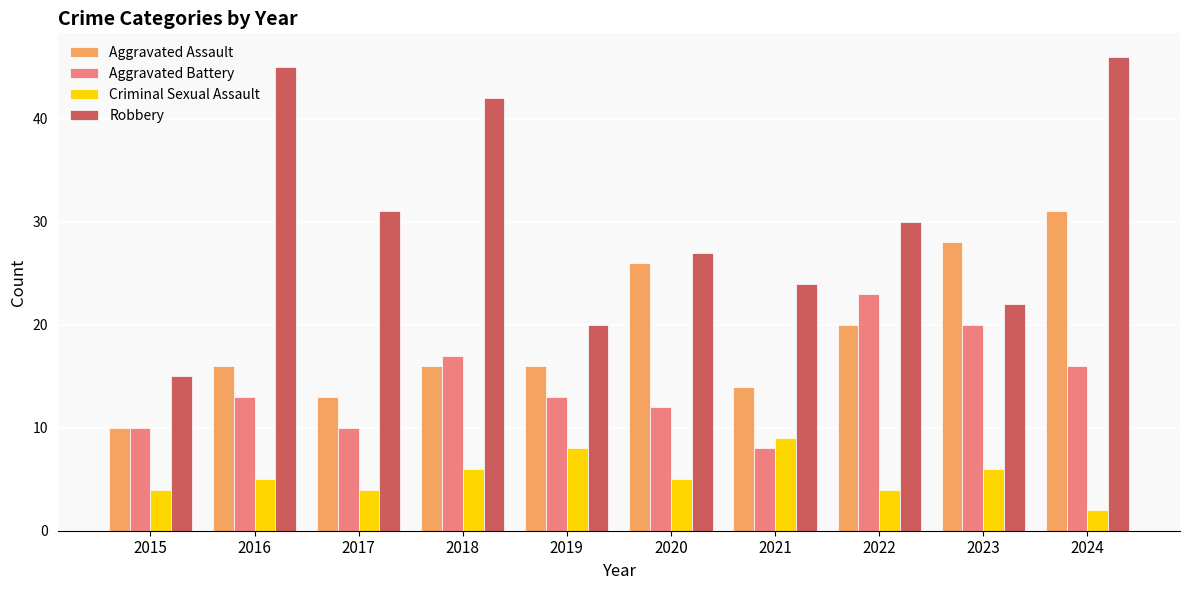

List the series in order of their overall mean, highest first.

Robbery, Aggravated Assault, Aggravated Battery, Criminal Sexual Assault